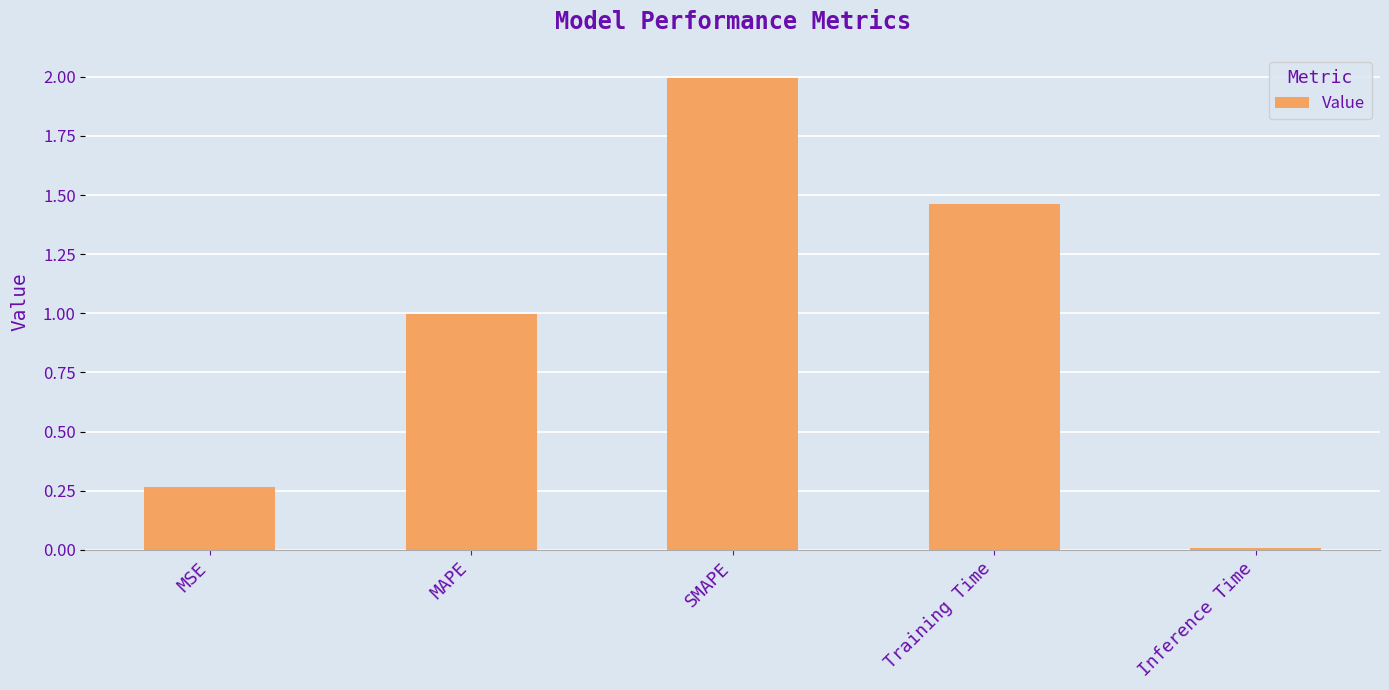

The value at Training Time is 2.5. True or false?

False